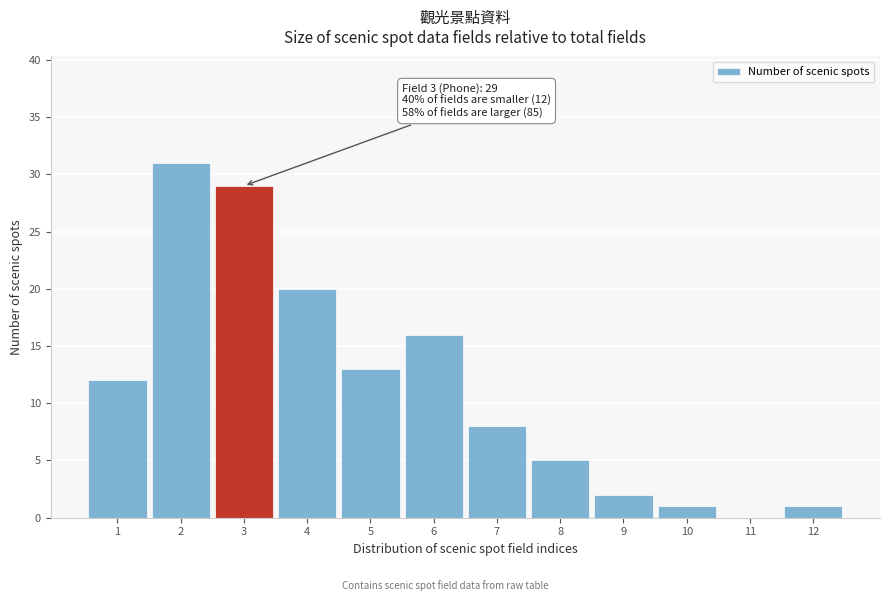

Reading left to right, what are all the values shown in this chart?

1=12	2=31	3=29	4=20	5=13	6=16	7=8	8=5	9=2	10=1	11=0	12=1